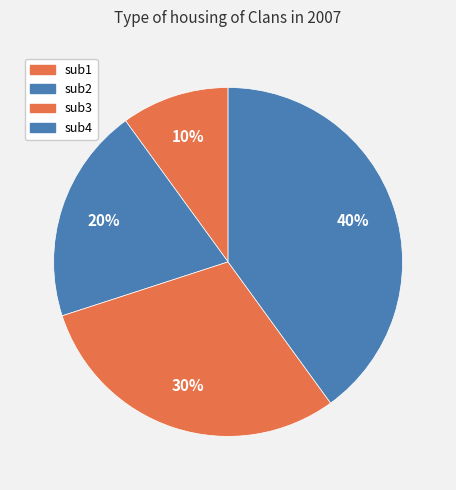

To the nearest percent, what percentage of the pie is sub3?

30%